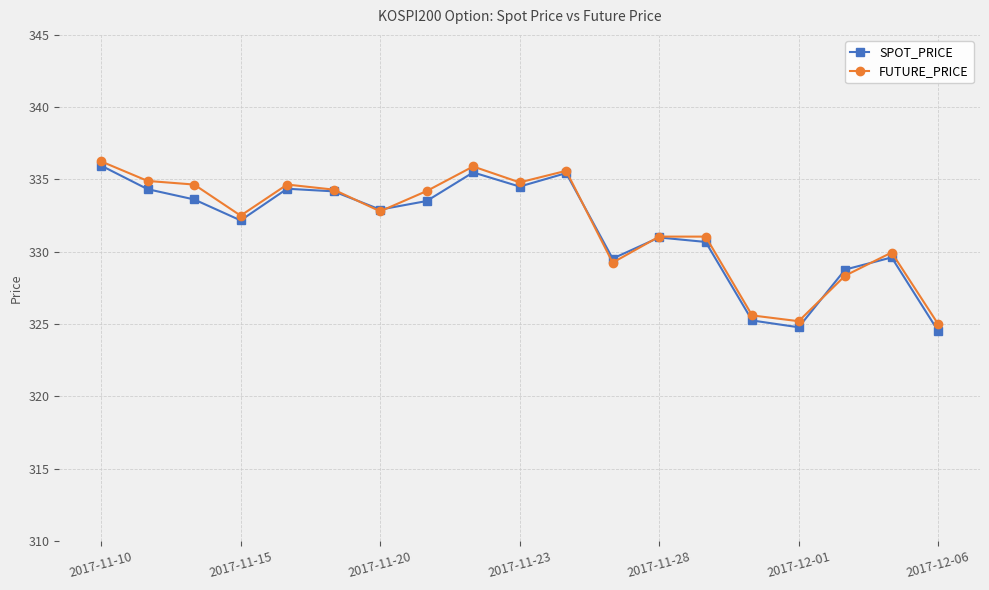

True or false: SPOT_PRICE and FUTURE_PRICE intersect in this chart.

True